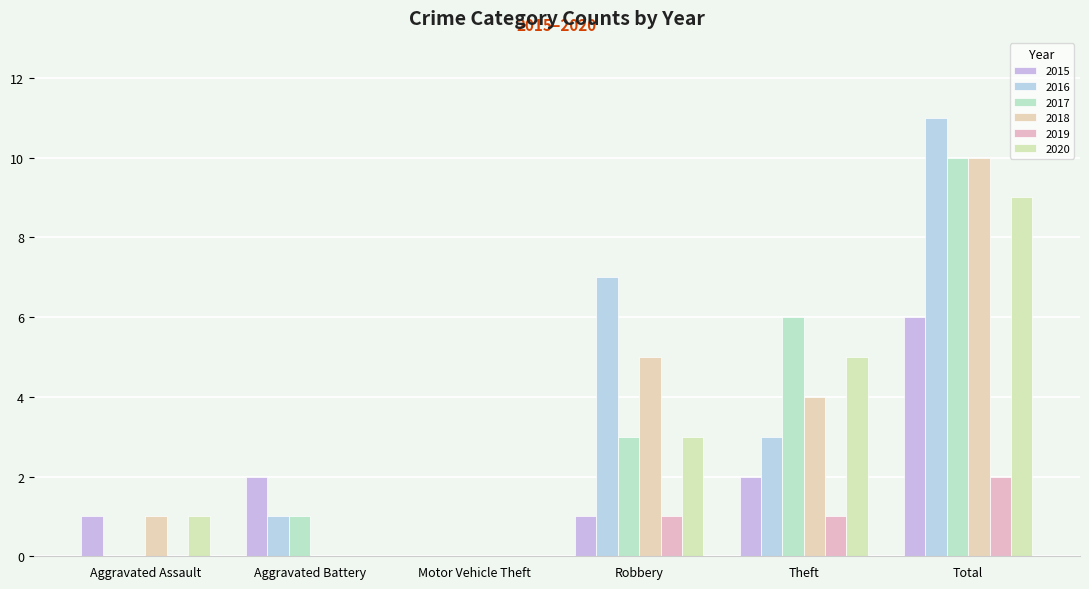

What is the label of the 6th bar from the left?

Total